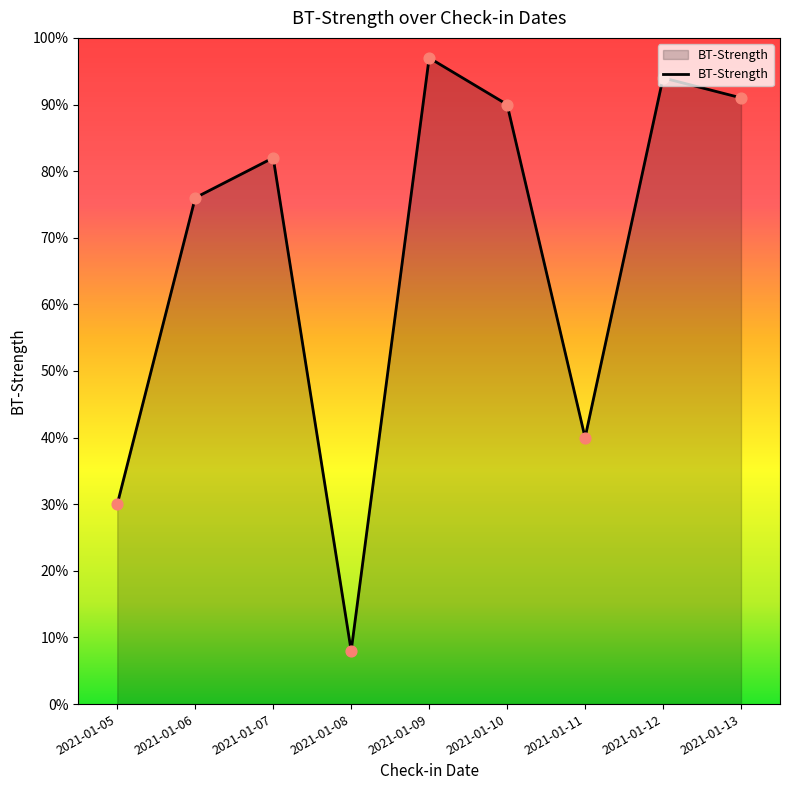

What is the change in value from 2021-01-07 to 2021-01-10?

+0.1